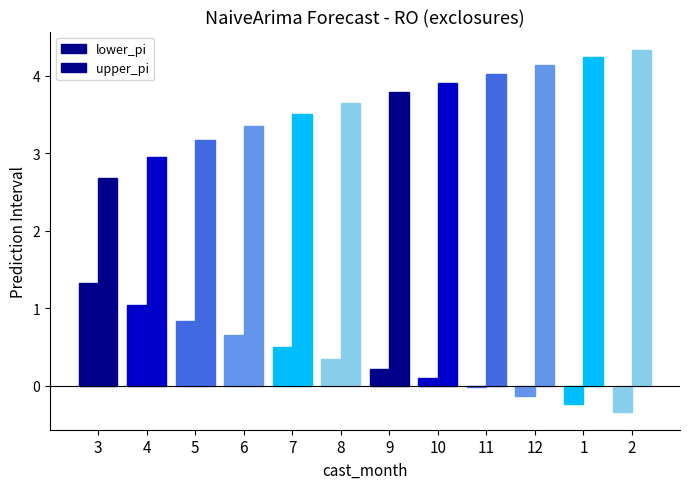

Count the number of data series in this chart.

2